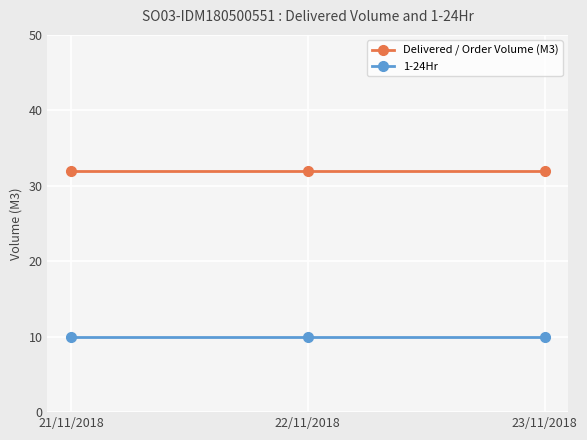

What is the average value of the Delivered / Order Volume (M3) series?

32